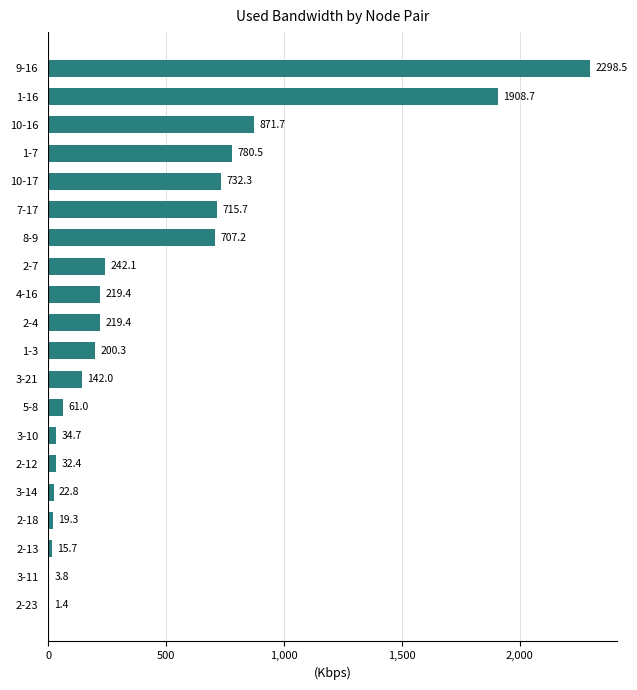

What is the greatest value displayed?

2298.5